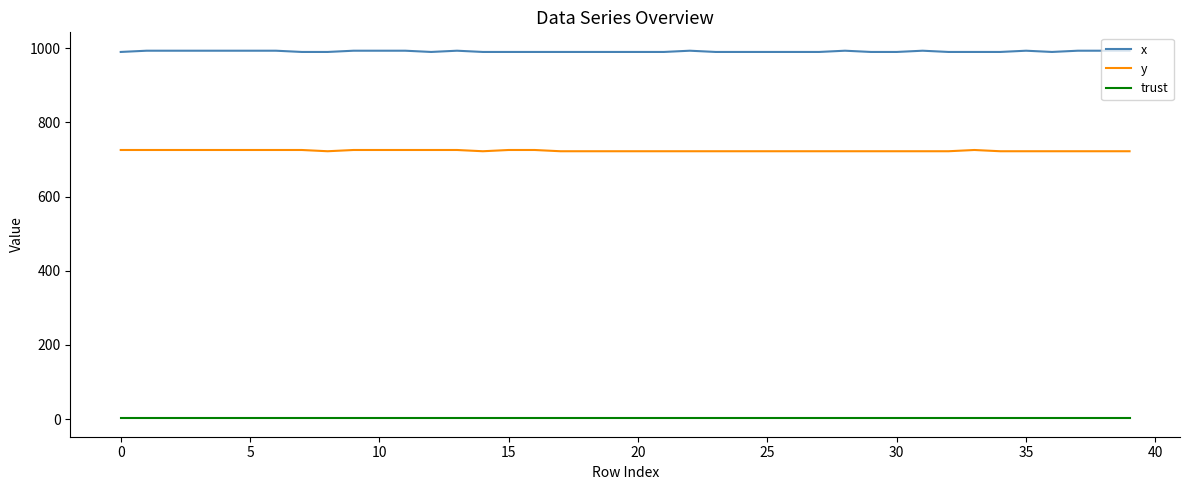

List the series in order of their peak value, lowest first.

trust, y, x